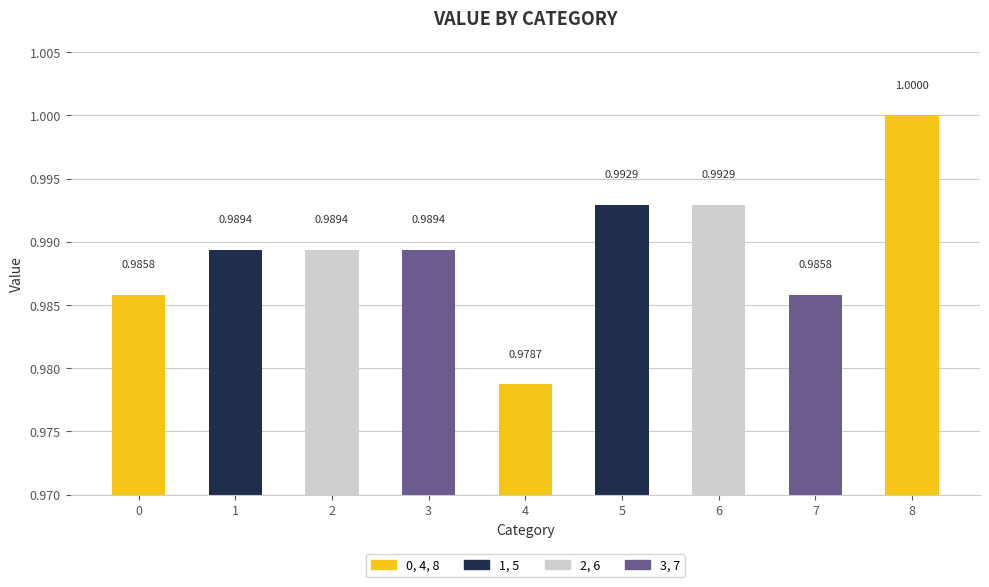

Count the values in the range 0 to 1.

9